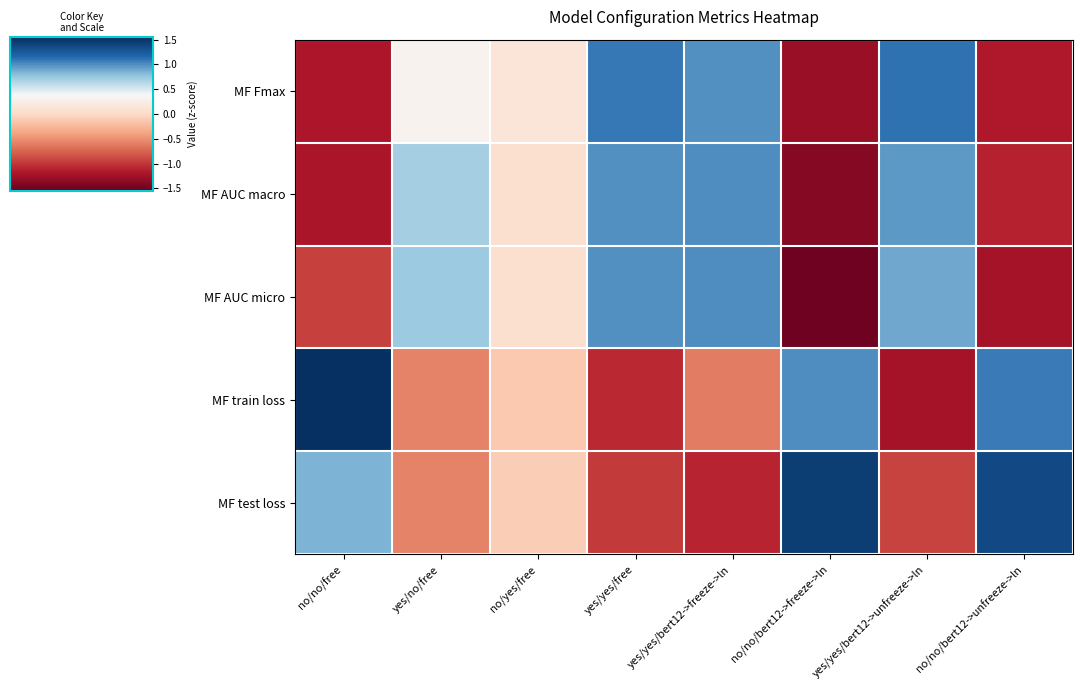

At yes/no/free, list the series in order from smallest to largest.

MF test loss, MF train loss, MF Fmax, MF AUC macro, MF AUC micro